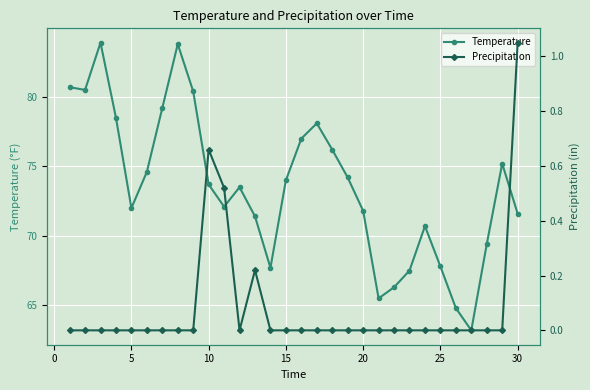

In Precipitation, how many points are lower than both neighbors (excluding endpoints)?

1